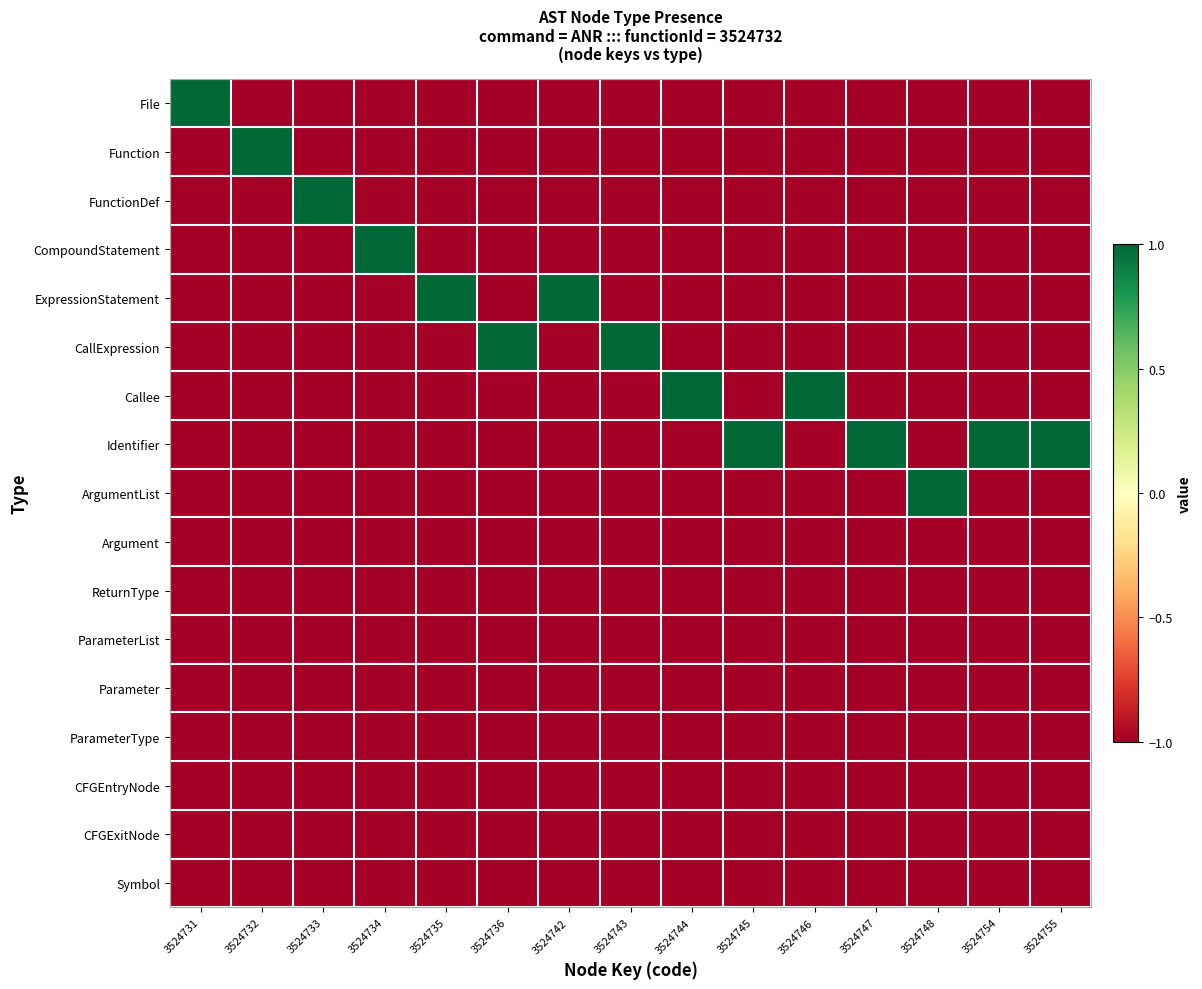

Which series has the largest total across all categories?

Identifier